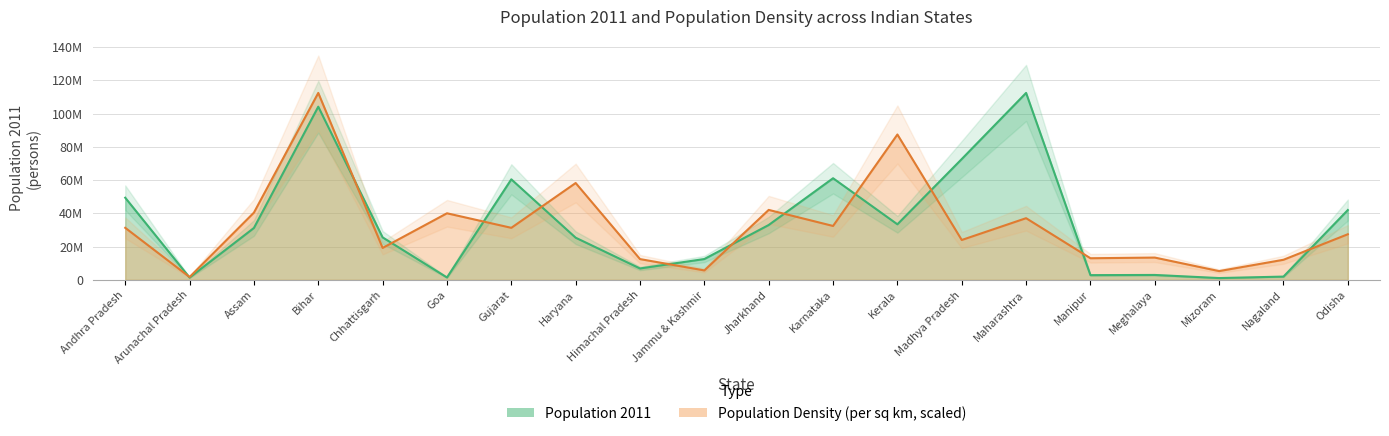

Is the value of Population 2011 at Nagaland greater than the value of Population Density (per sq.km) - 2011 at Nagaland?

No